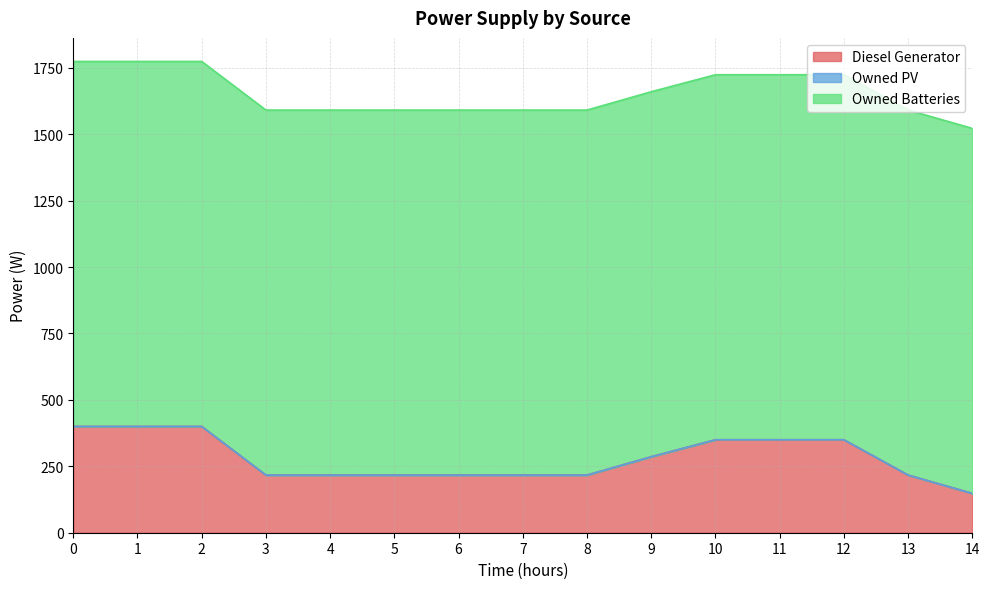

True or false: Owned PV and Diesel Generator intersect in this chart.

False